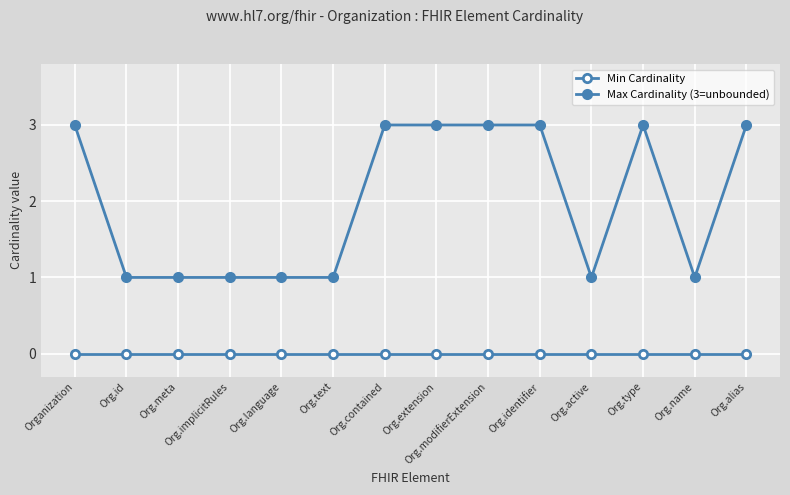

Count the number of data series in this chart.

2